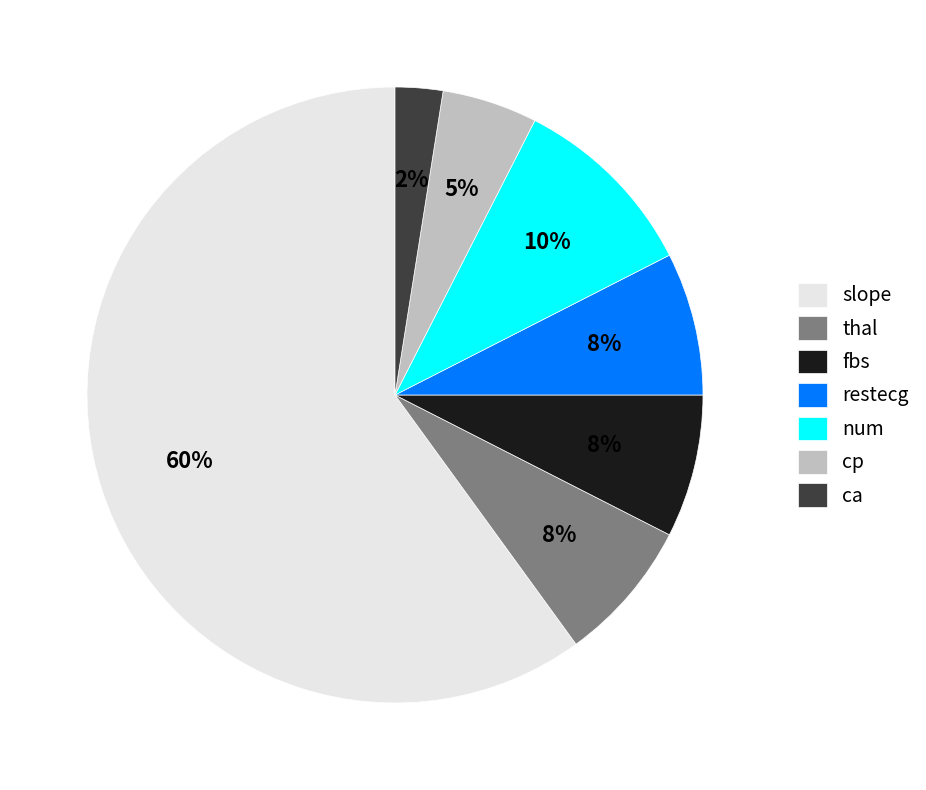

To the nearest percent, what percentage of the pie is num?

10%